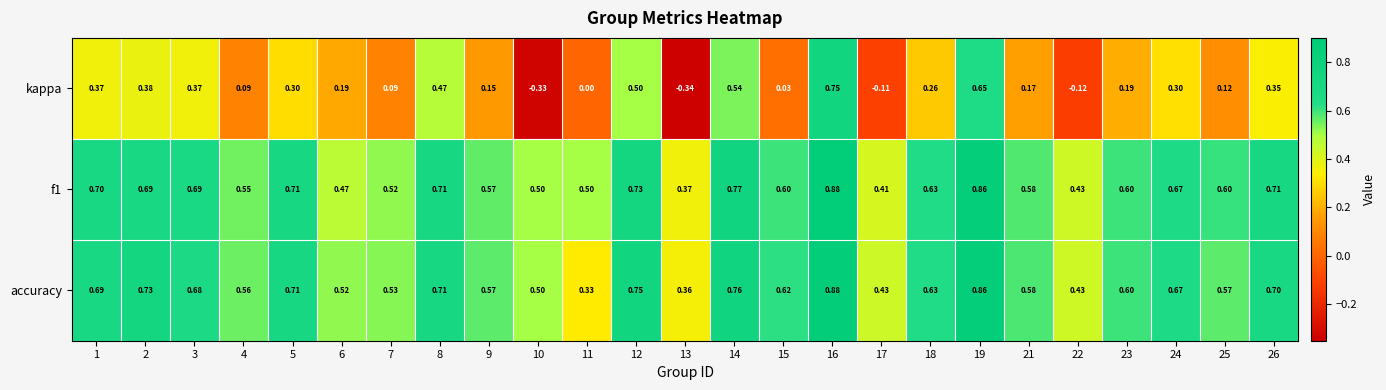

Which series has the largest range (max minus min)?

kappa